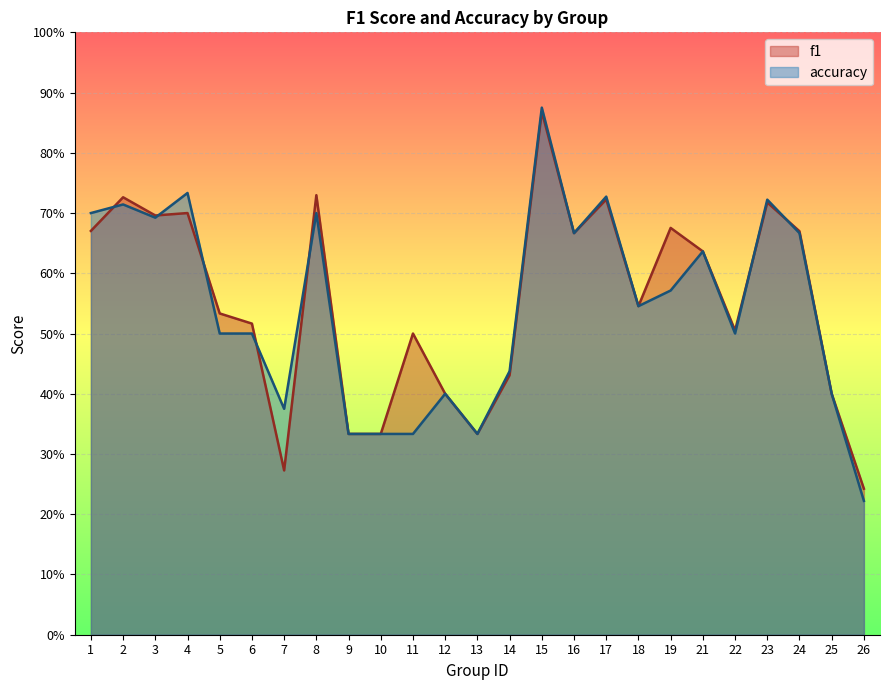

Reading left to right, transcribe all the data shown in this chart.

f1: 0.7	0.7	0.7	0.7	0.5	0.5	0.3	0.7	0.3	0.3	0.5	0.4	0.3	0.4	0.9	0.7	0.7	0.5	0.7	0.6	0.5	0.7	0.7	0.4	0.2
accuracy: 0.7	0.7	0.7	0.7	0.5	0.5	0.4	0.7	0.3	0.3	0.3	0.4	0.3	0.4	0.9	0.7	0.7	0.5	0.6	0.6	0.5	0.7	0.7	0.4	0.2